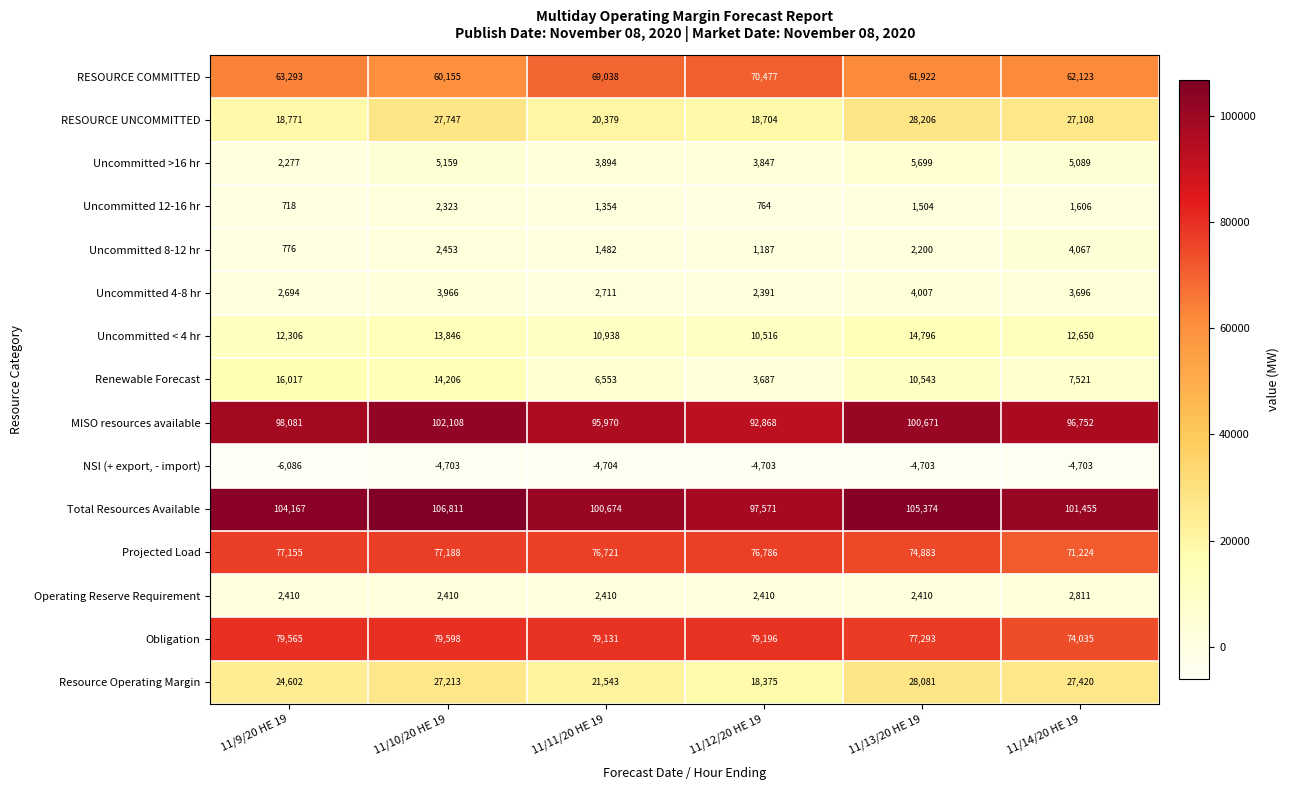

True or false: Uncommitted 8-12 hr has a value of 2010 at 11/12/20 HE 19.

False